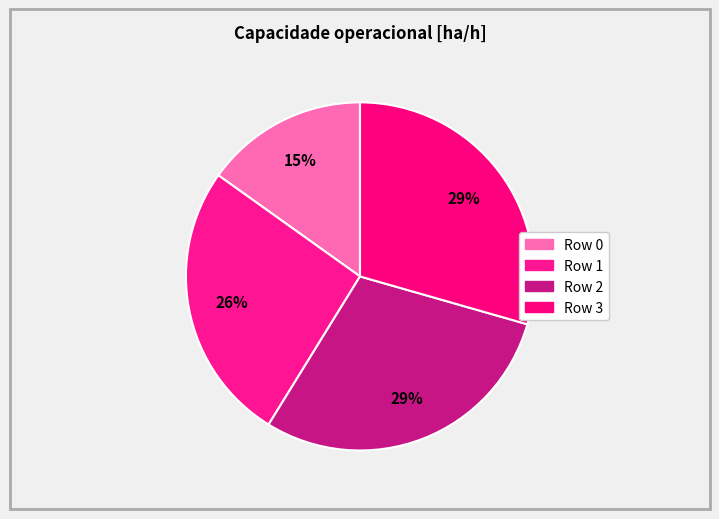

How many slices are in this pie chart?

4